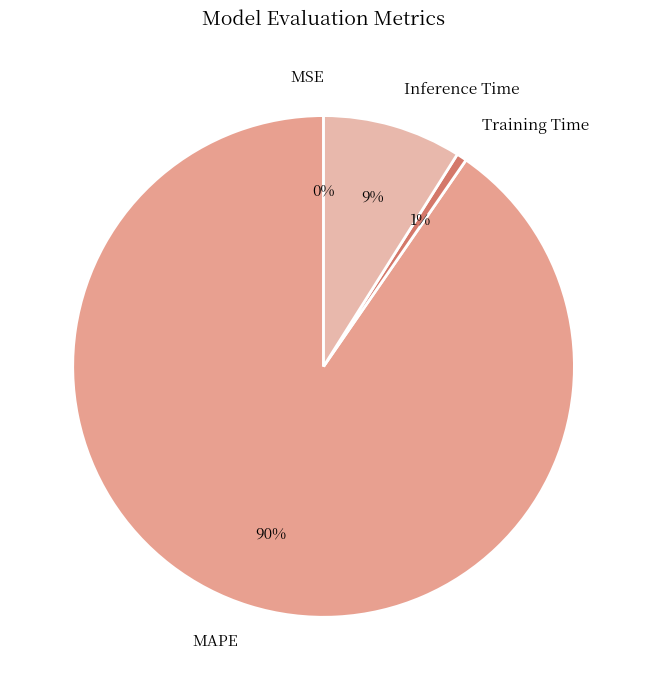

To the nearest percent, what is the difference between the largest and smallest slice percentages?

90%